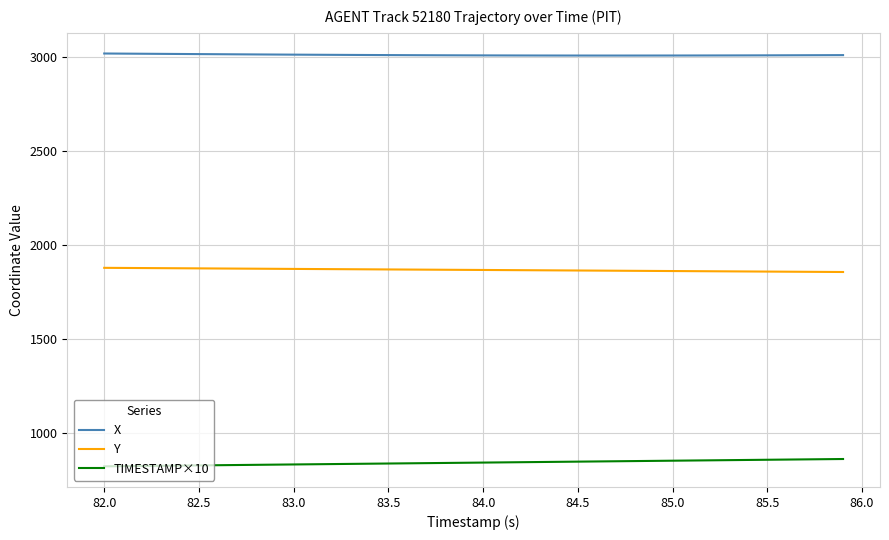

Which series has the largest total across all categories?

X